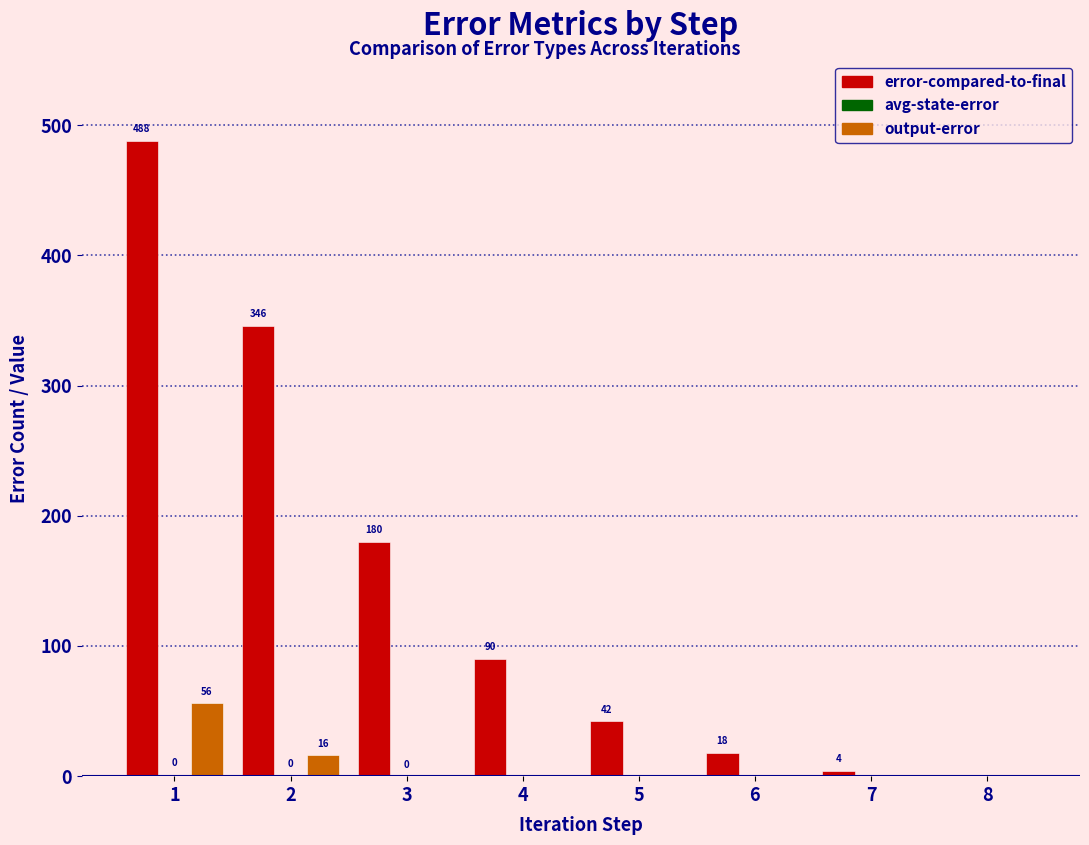

How many groups of bars are there?

8